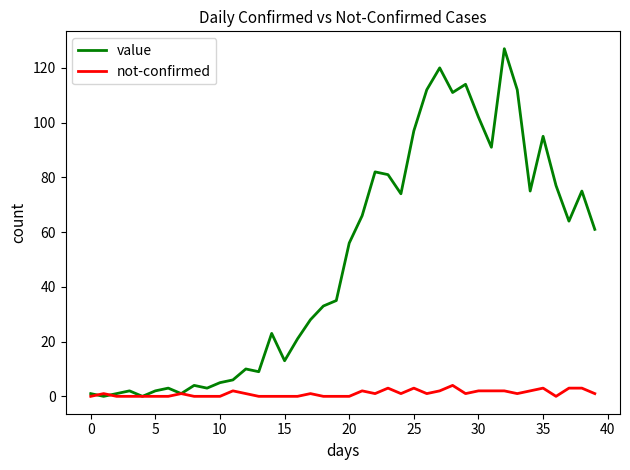

Which series has the largest range (max minus min)?

value